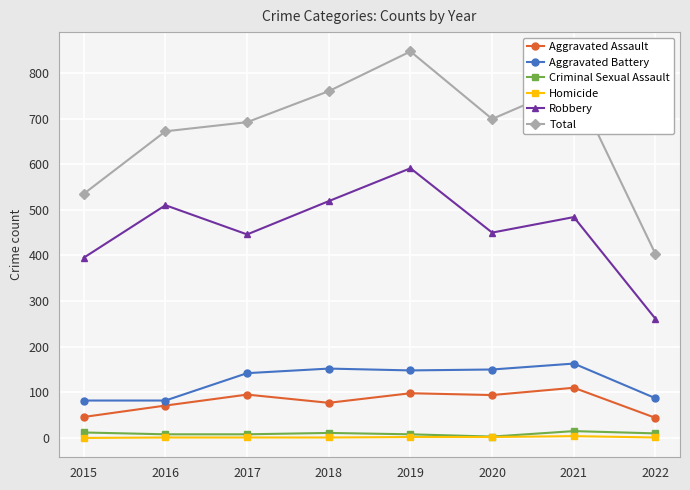

Where is the first local minimum for Robbery?

2017